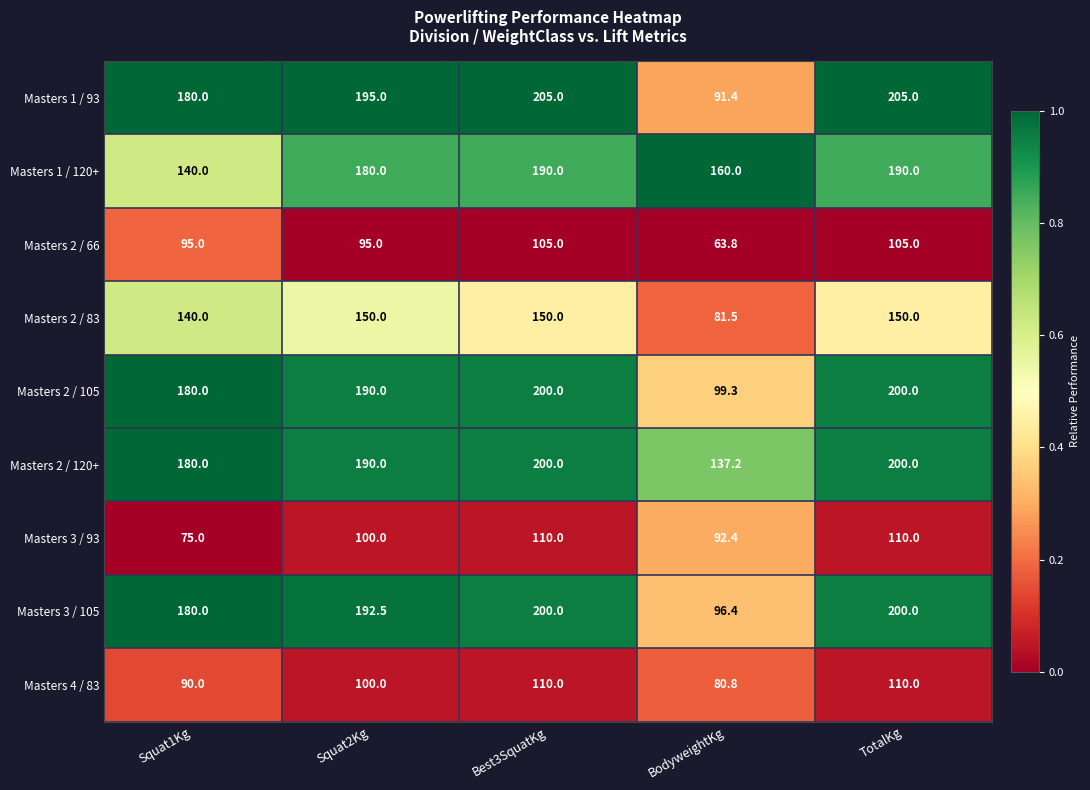

What is the spread (max minus min) of values at Squat2Kg?

100.0